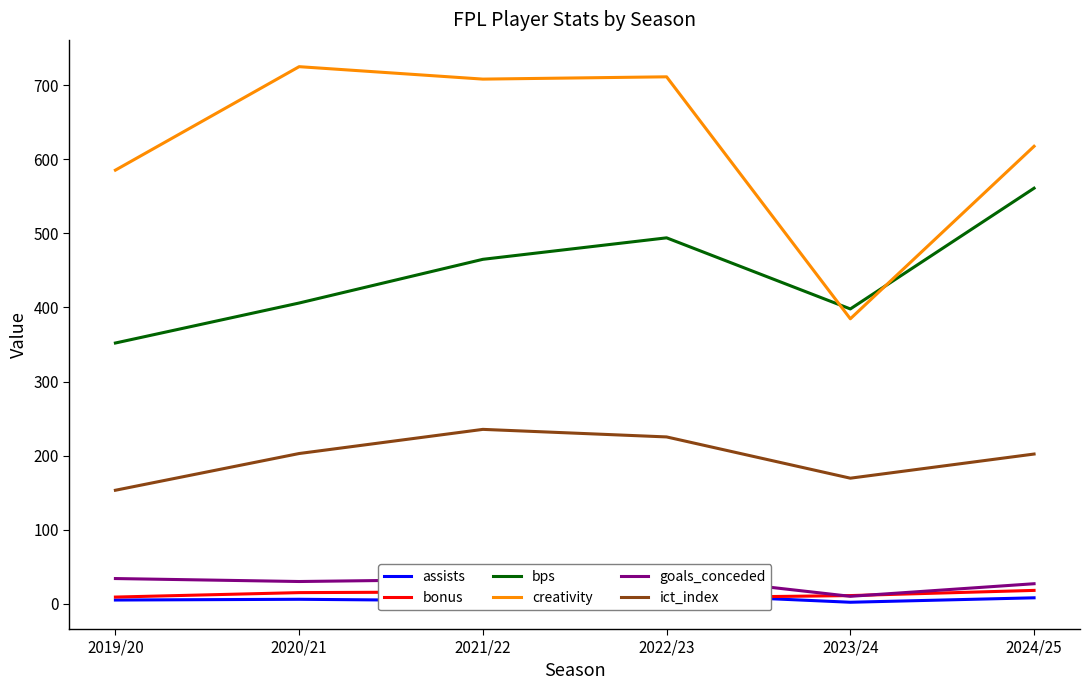

What are all the series names shown in the legend?

assists, bonus, bps, creativity, goals_conceded, ict_index